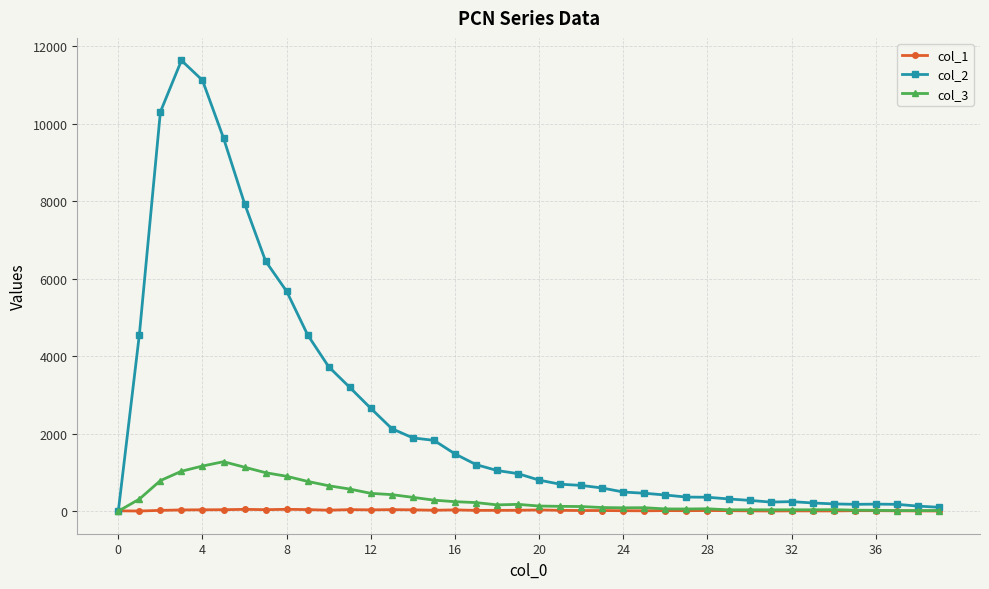

How many data points in col_3 are less than 133?

20